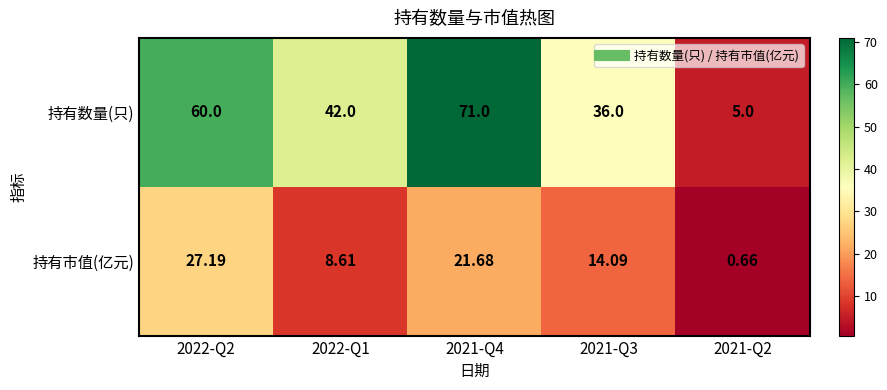

List the series in order of their overall mean, lowest first.

持有市值(亿元), 持有数量(只)